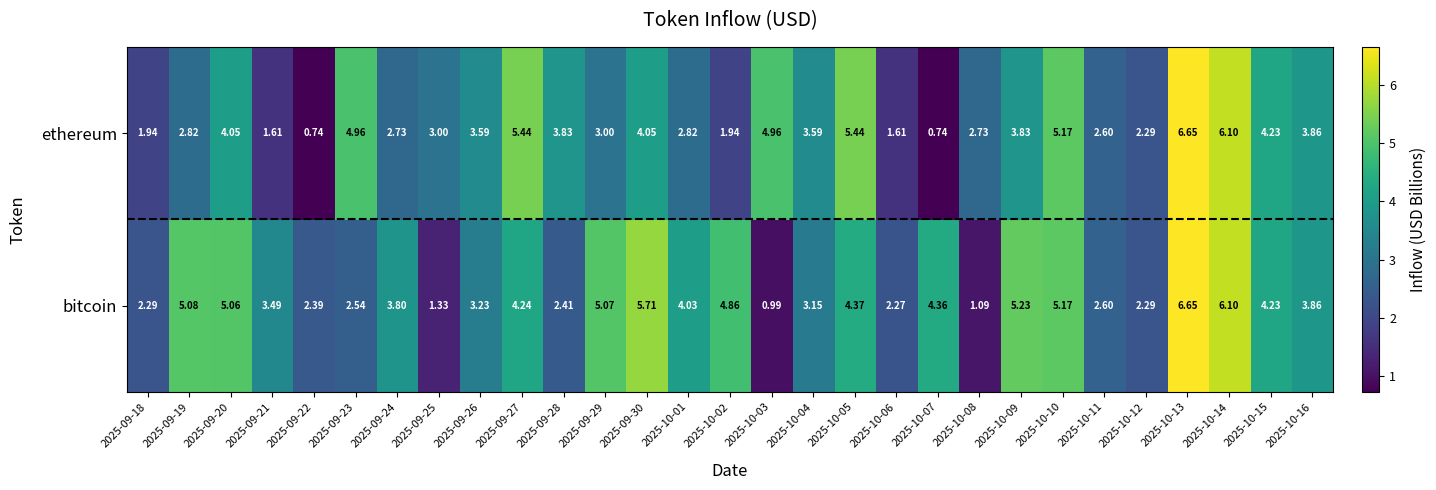

Which series has the widest spread of values?

ethereum